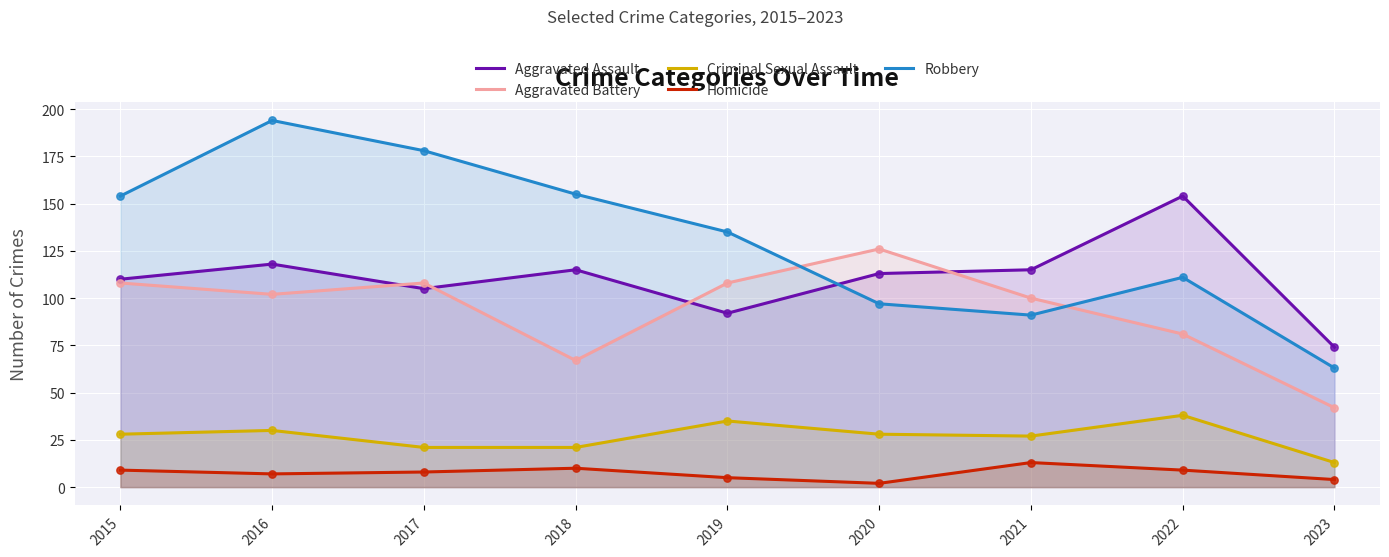

What is the total value across all series at 2019?

375